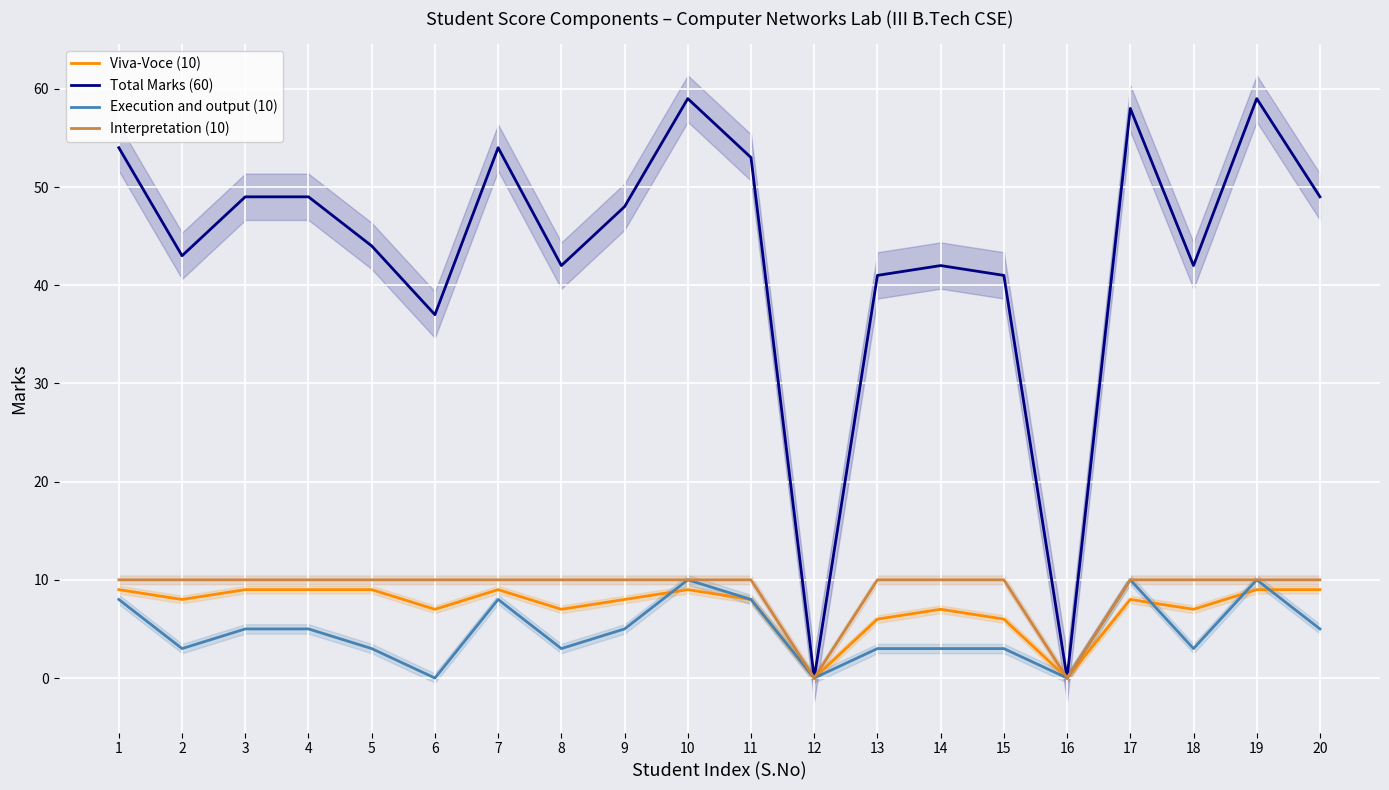

Where is Total Marks (60) nearest to the value 29?

6